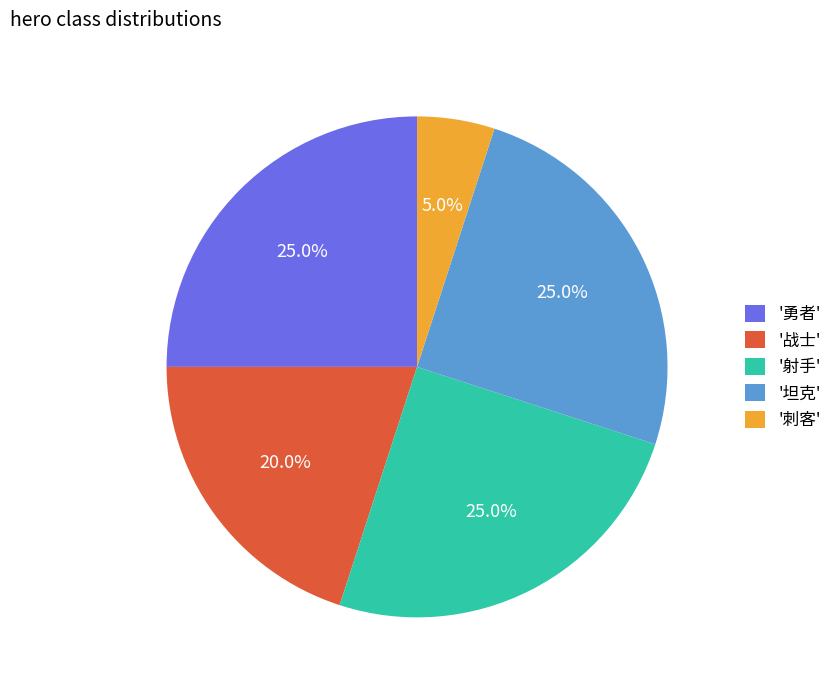

What is the smallest slice in the pie chart?

'刺客'